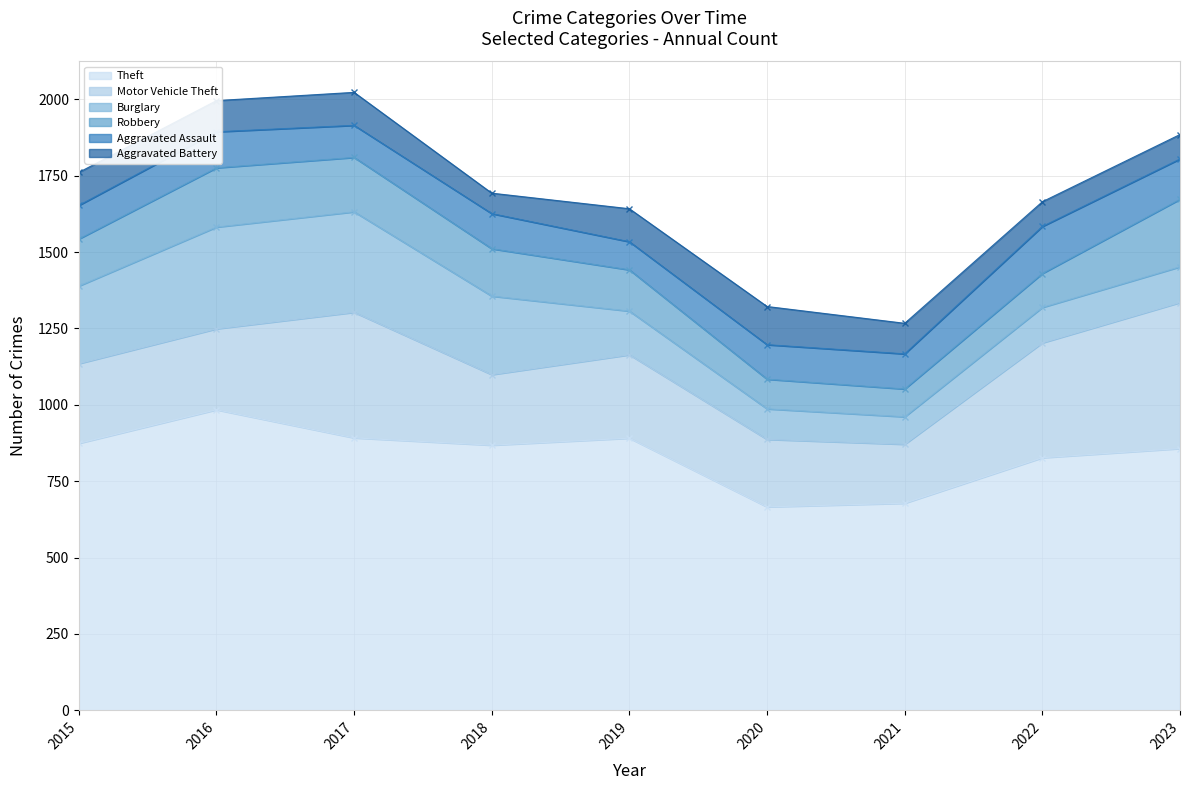

Which category has the lowest value in the Robbery series?

2021